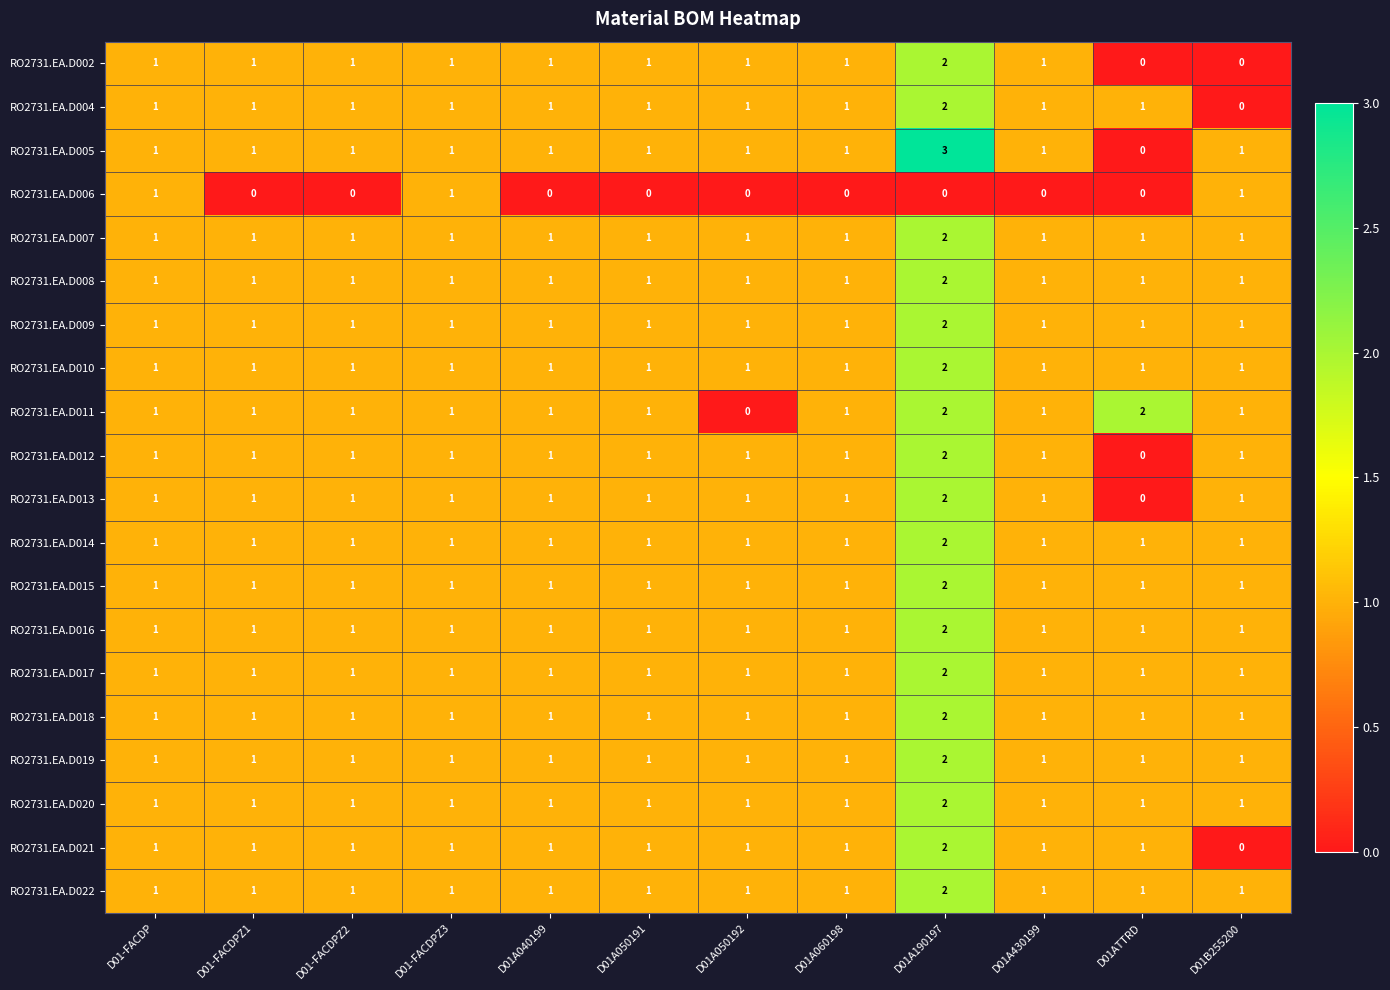

What is the total value across all series at D01-FACDPZ1?

19